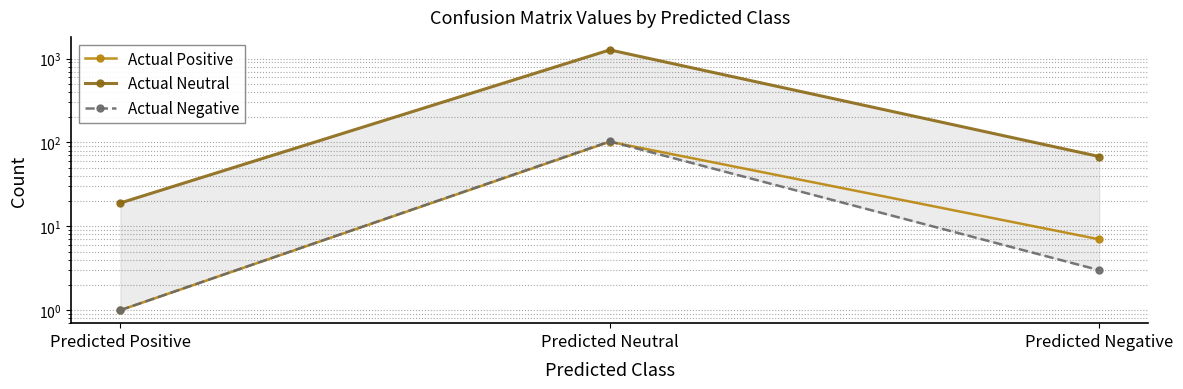

Reading right to left, transcribe all the data shown in this chart.

Actual Positive: 7	102	1
Actual Neutral: 68	1271	19
Actual Negative: 3	103	1